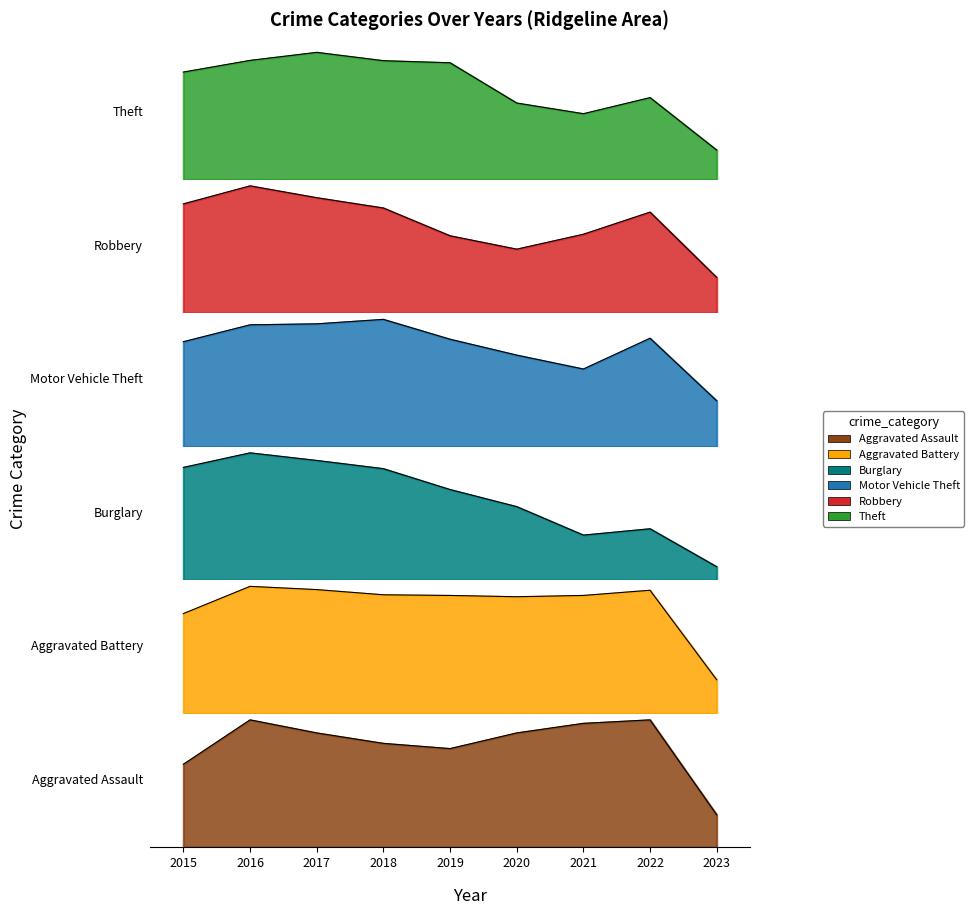

What is the value of the Aggravated Battery point at the 5th from the left?

0.9